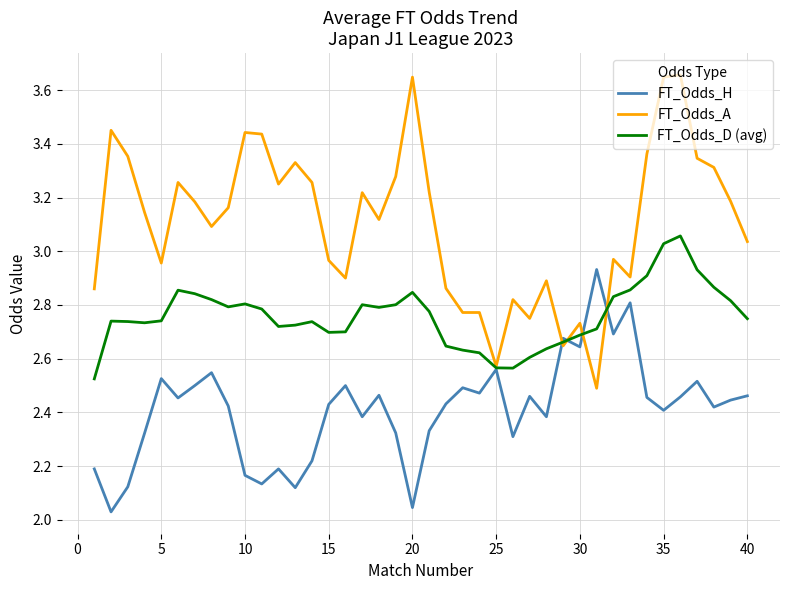

Which series has the largest total across all categories?

FT_Odds_A